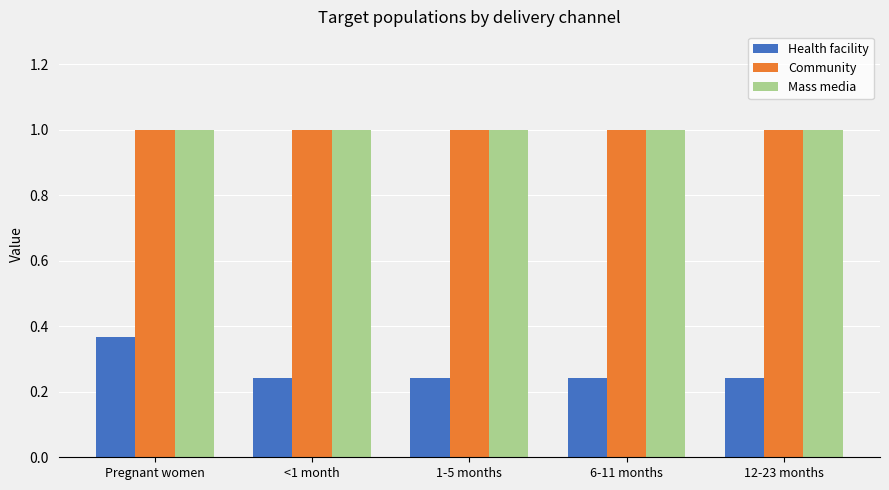

Which series changed the most between Pregnant women and 1-5 months?

Health facility